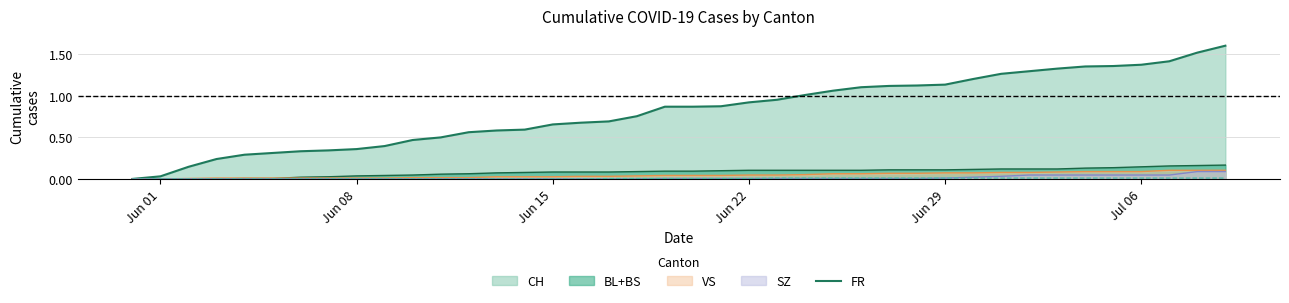

What is the maximum value shown in the chart?

1.6